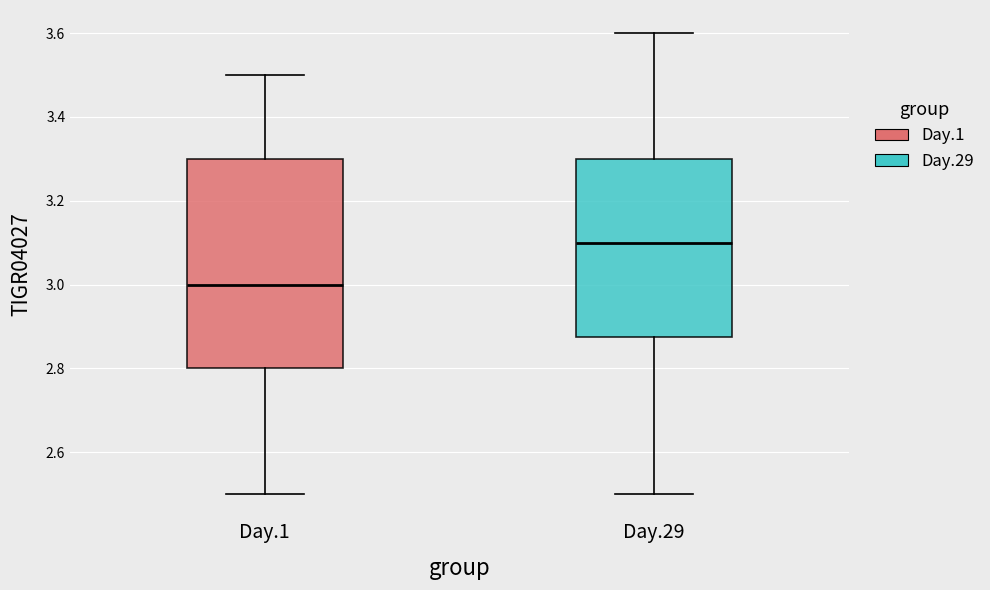

Which box has the lowest median line?

Day.1